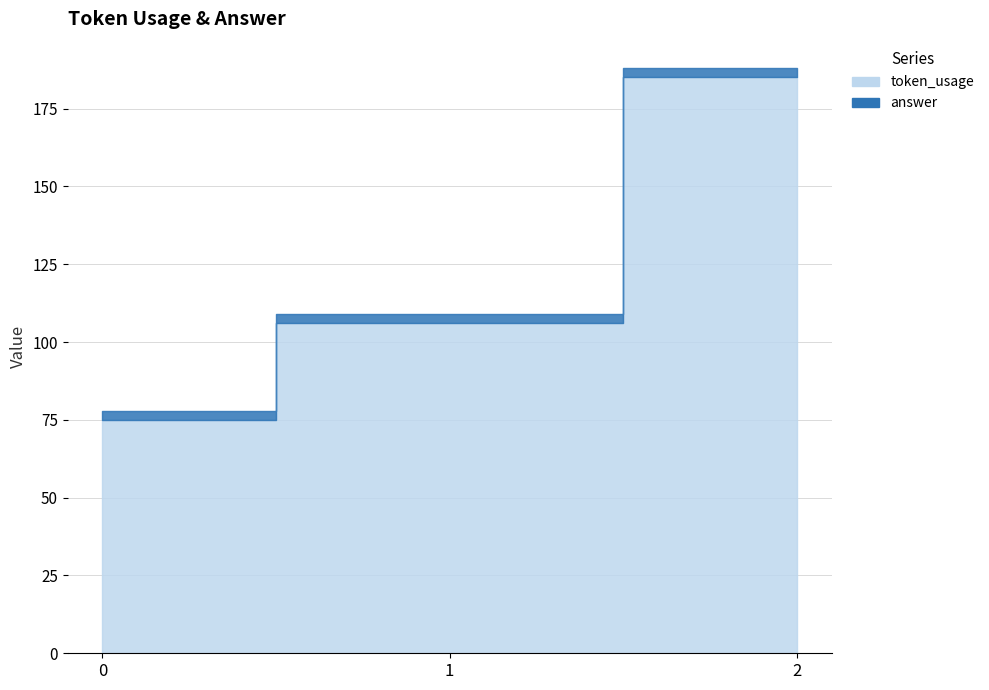

At which category is the sum across all series the highest?

2